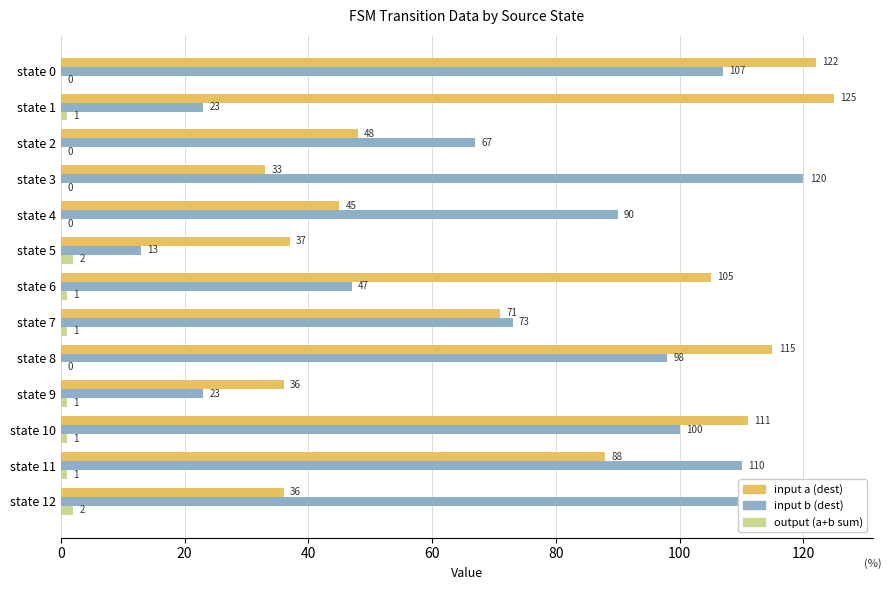

Are the bars grouped side by side (vs. stacked)?

Yes